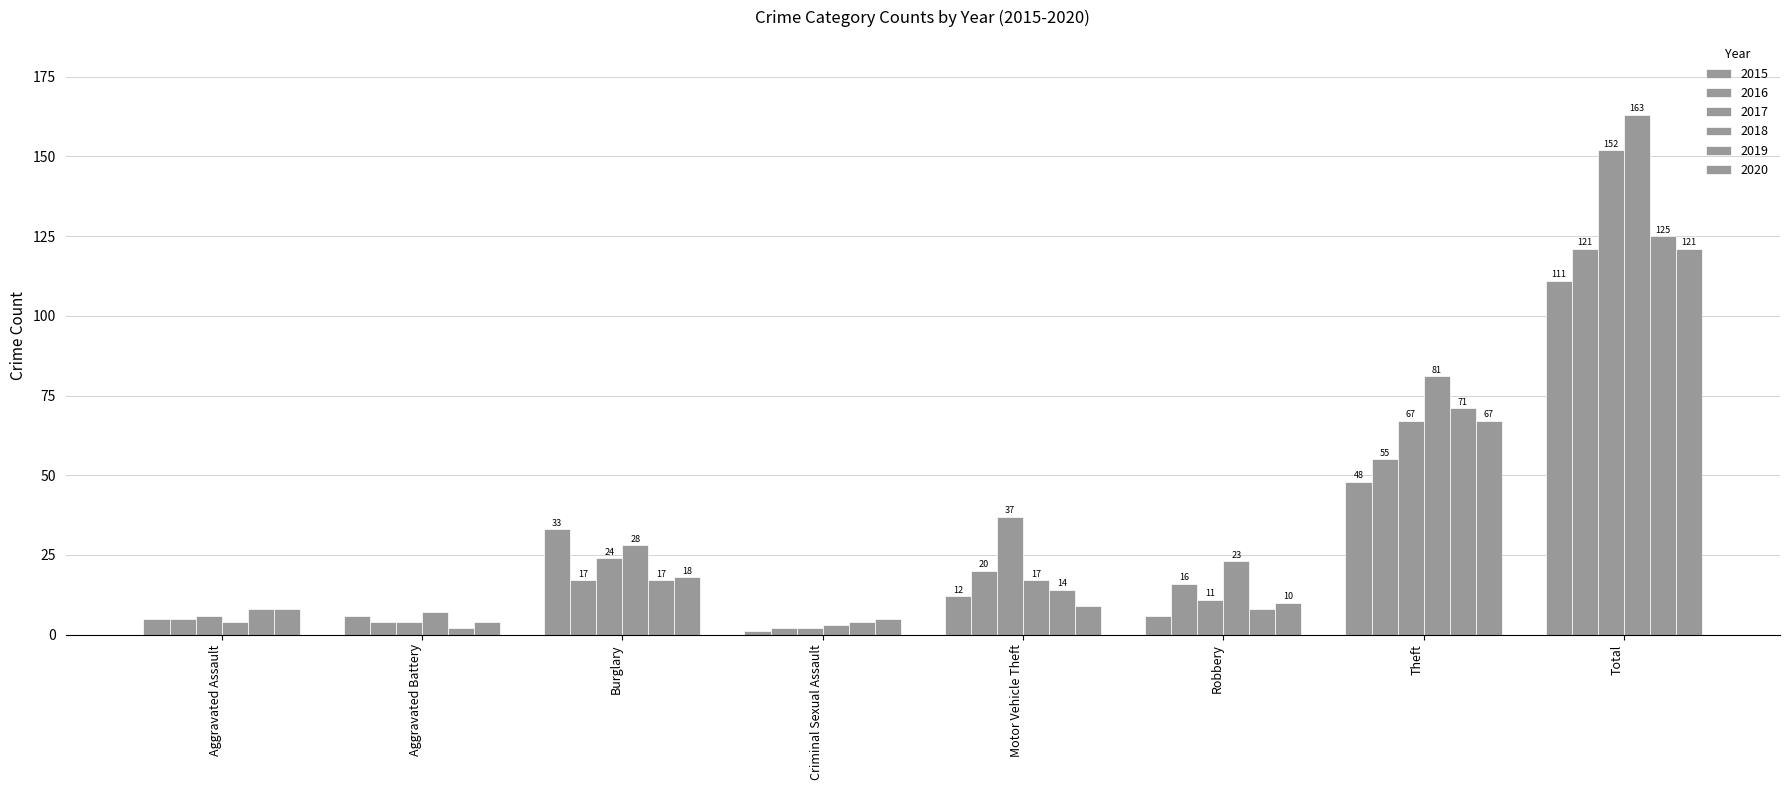

What is the label of the 4th bar from the left?

Criminal Sexual Assault